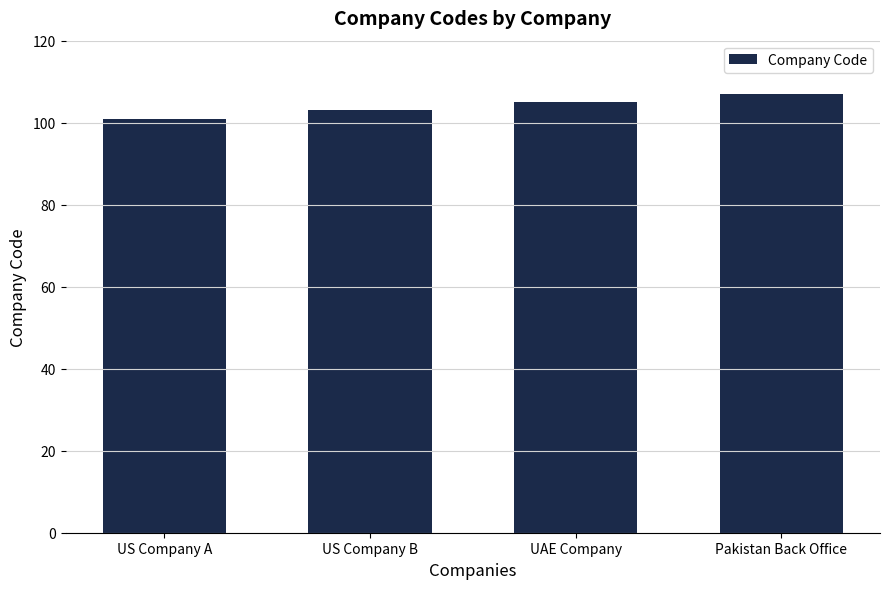

How many data points are less than 105?

2